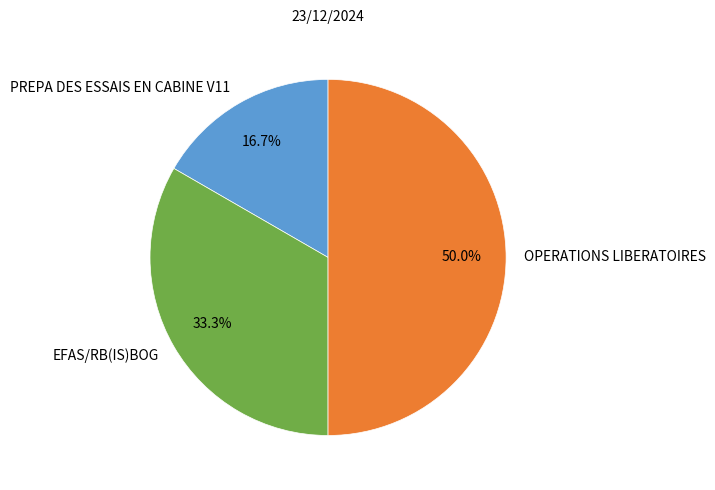

To the nearest percent, what portion does EFAS/RB(IS)BOG represent?

33%